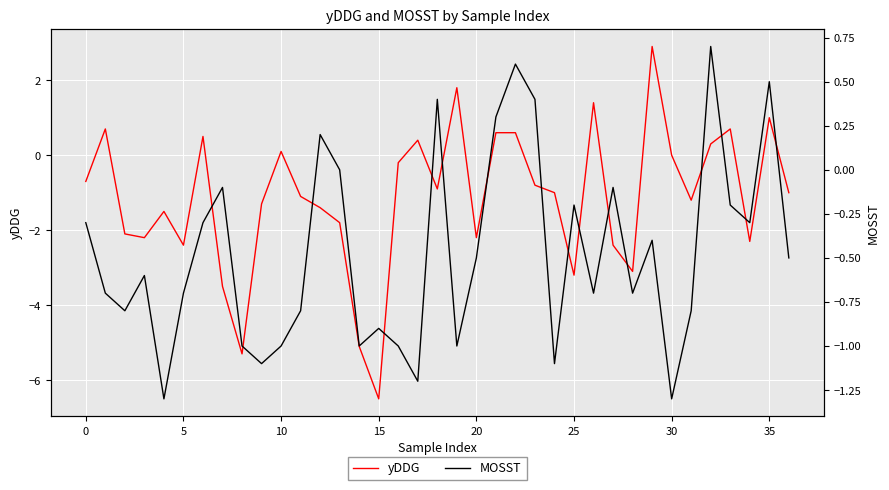

What are all the series names shown in the legend?

yDDG, MOSST